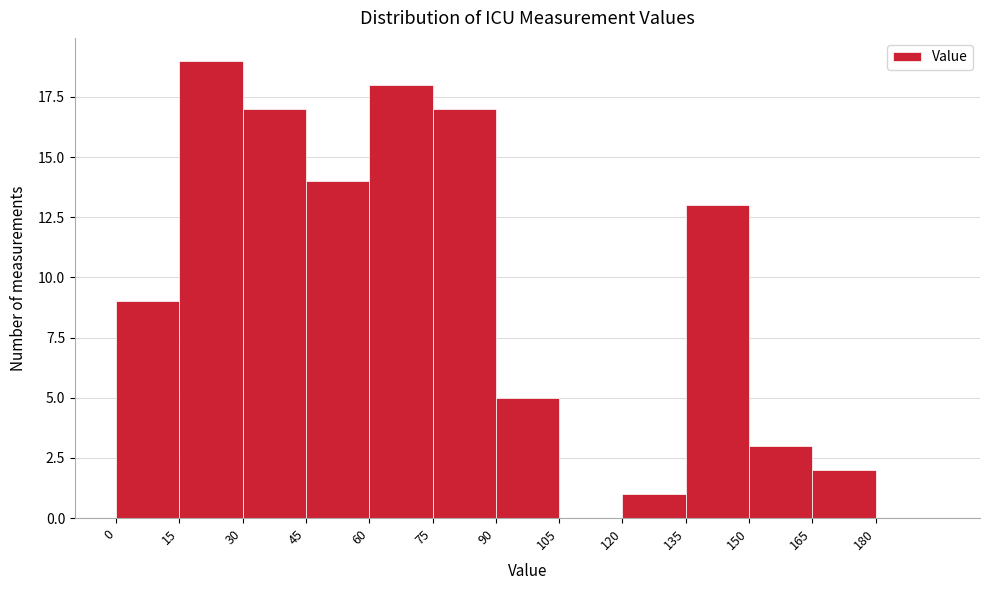

Reading left to right, list every bar in this chart as the range it spans on the x-axis followed by its height. Neither the bar edges nor the heights are printed on the chart, so give them approximately, as read against the axes.

0 to 15: 9
15 to 30: 19
30 to 45: 17
45 to 60: 14
60 to 75: 18
75 to 90: 17
90 to 105: 5
105 to 120: 0
120 to 135: 1
135 to 150: 13
150 to 165: 3
165 to 180: 2
180 to 195: 0